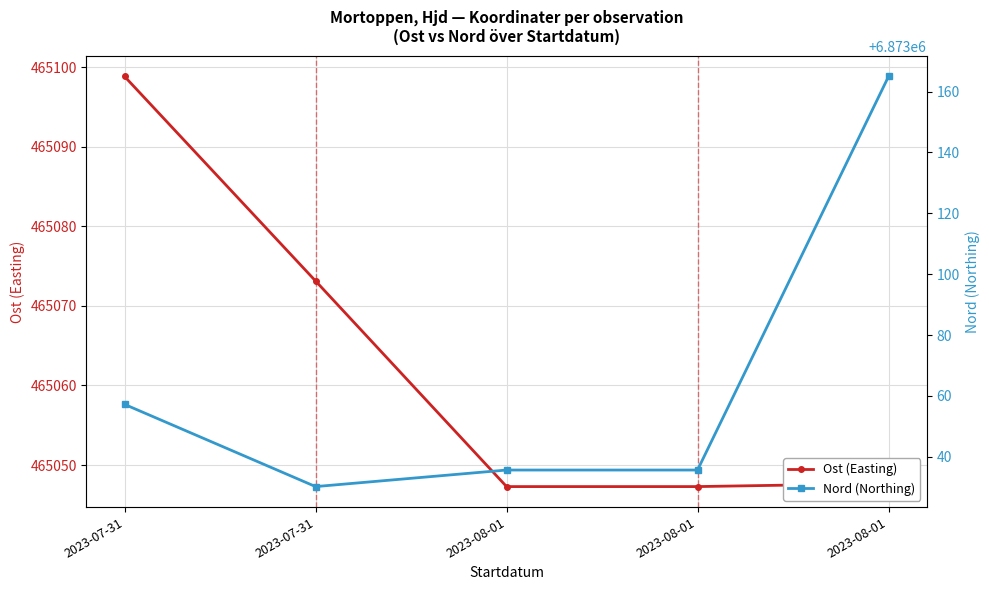

What is the total value across all series at 2023-07-31?

7338156.1